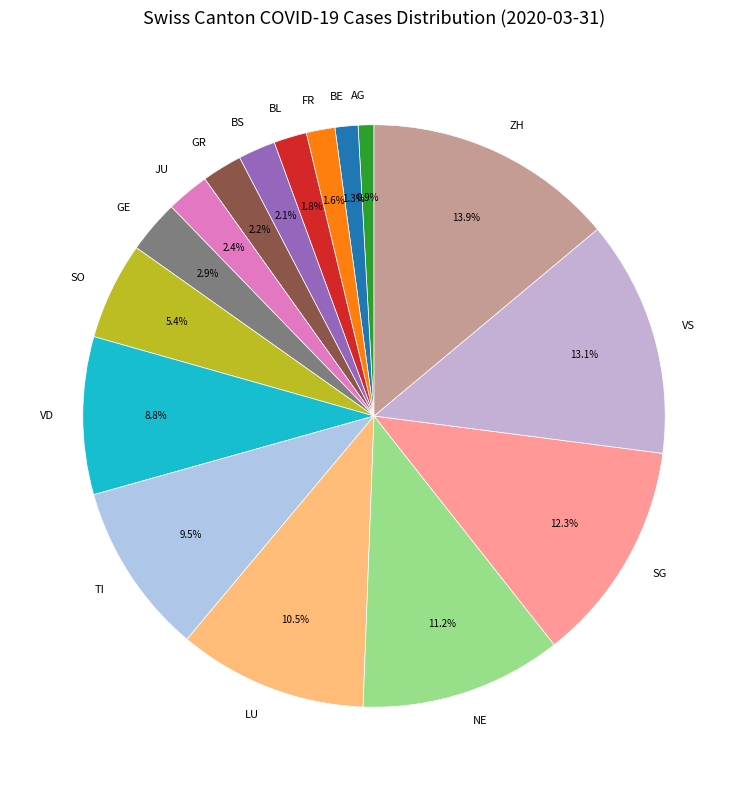

To the nearest percent, what percentage of the pie is FR?

2%